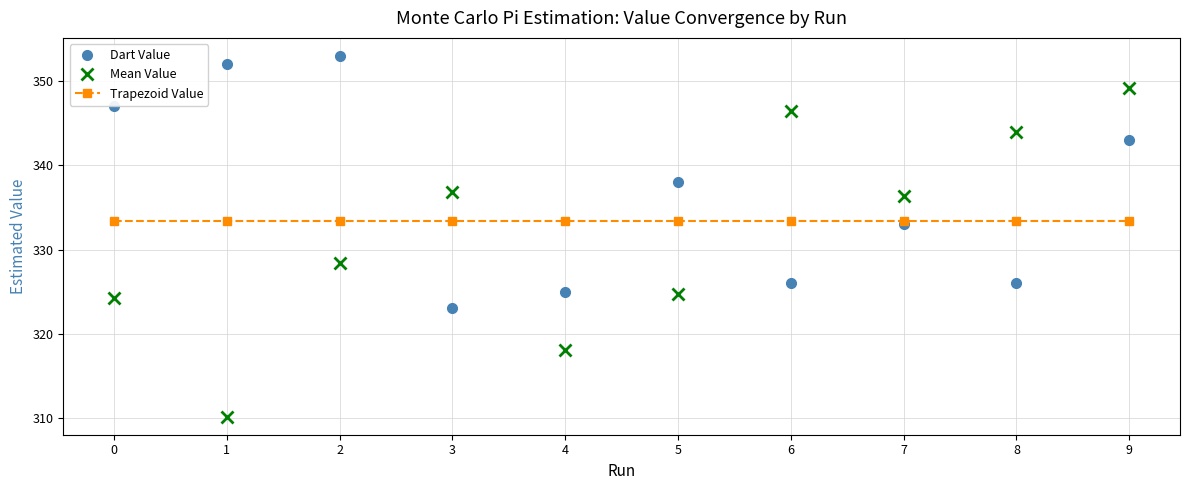

Which series has the largest range (max minus min)?

Mean Value